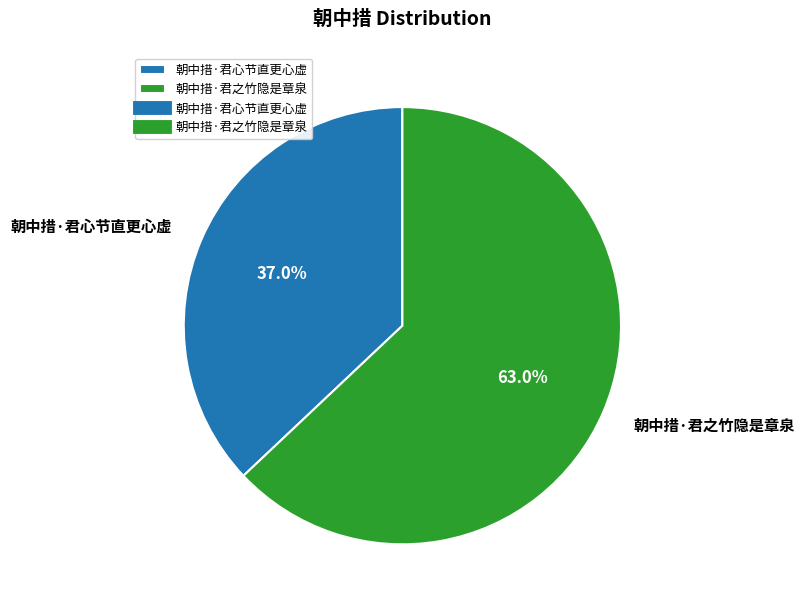

Which category accounts for the majority?

朝中措·君之竹隐是章泉